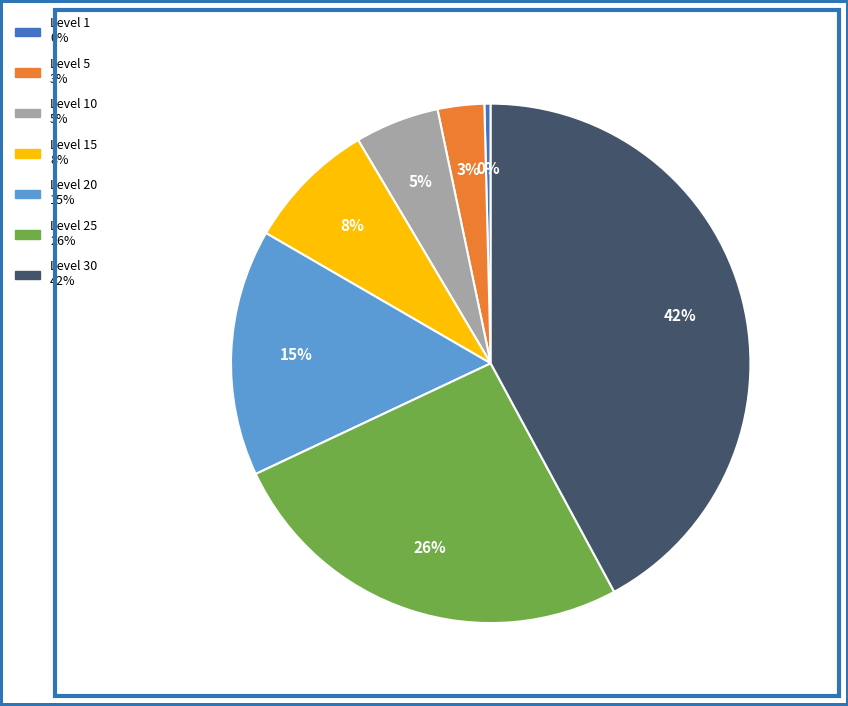

To the nearest percent, what is the average slice percentage?

14%